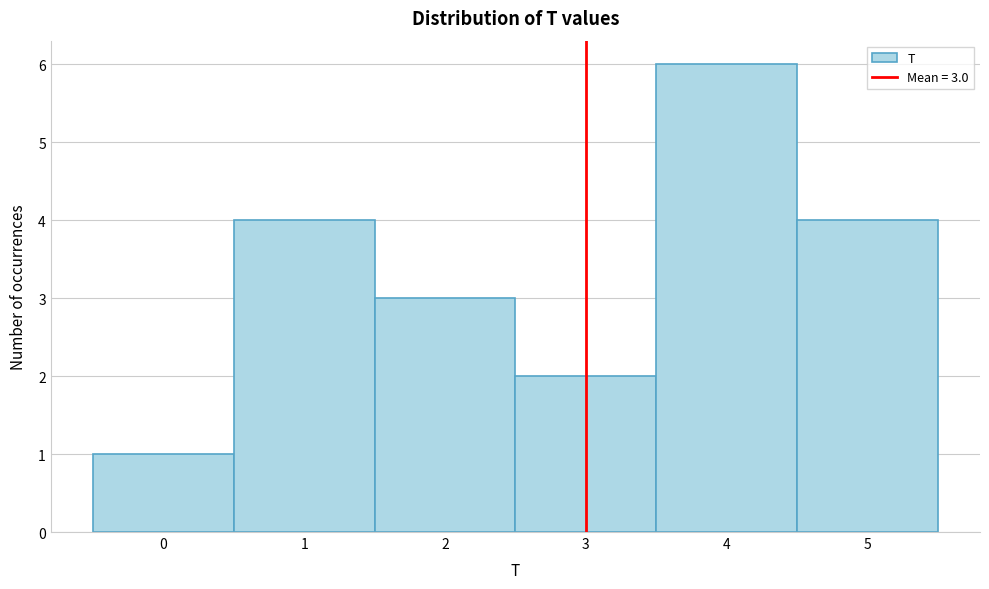

Which range on the x-axis has the tallest bar?

3.5 to 4.5